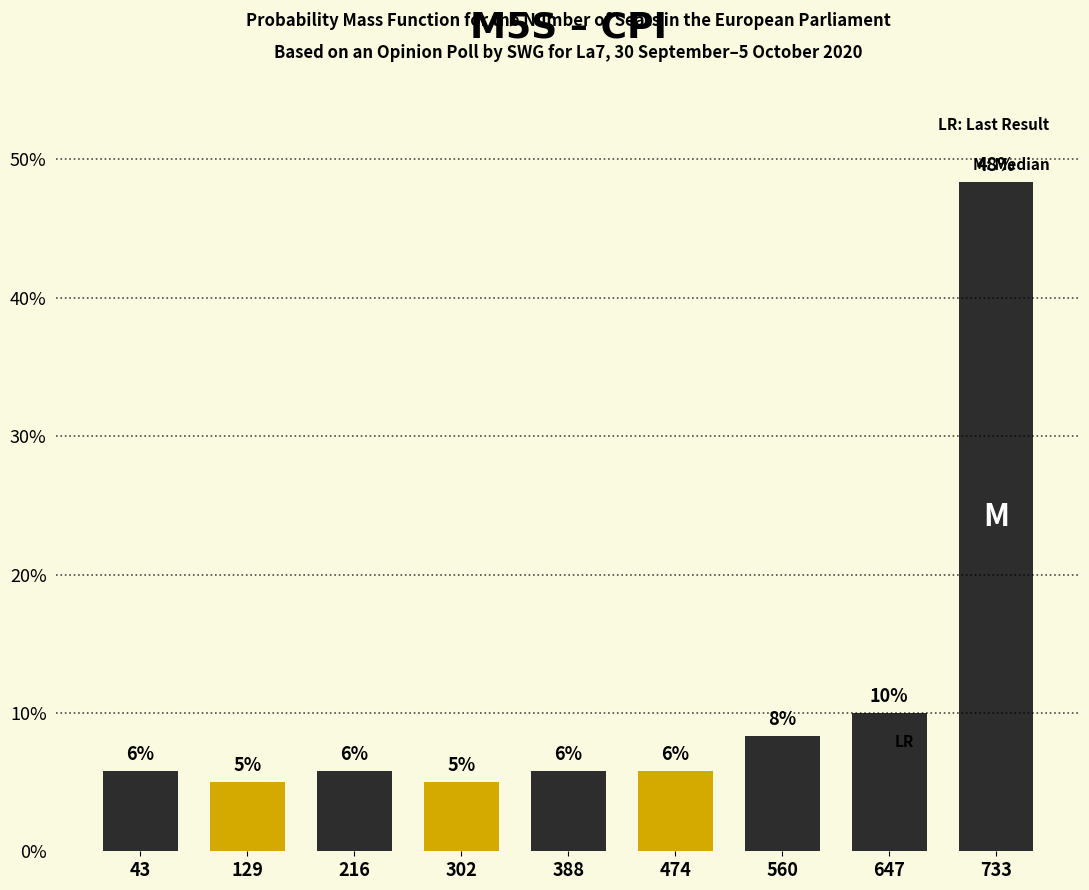

How many bars are there in total?

9